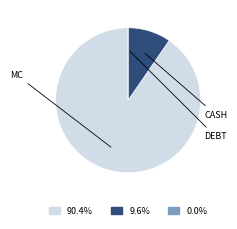

Is there any slice that represents more than half of the pie?

Yes